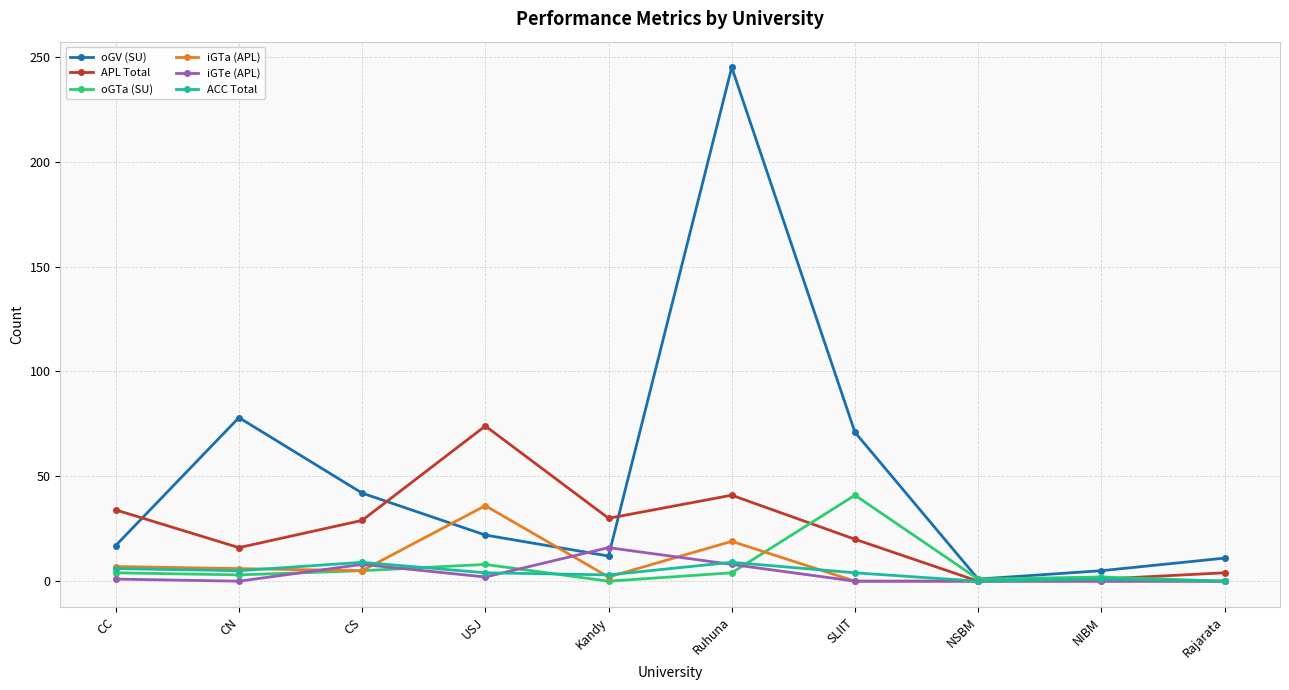

What are all the series names shown in the legend?

oGV (SU), APL Total, oGTa (SU), iGTa (APL), iGTe (APL), ACC Total